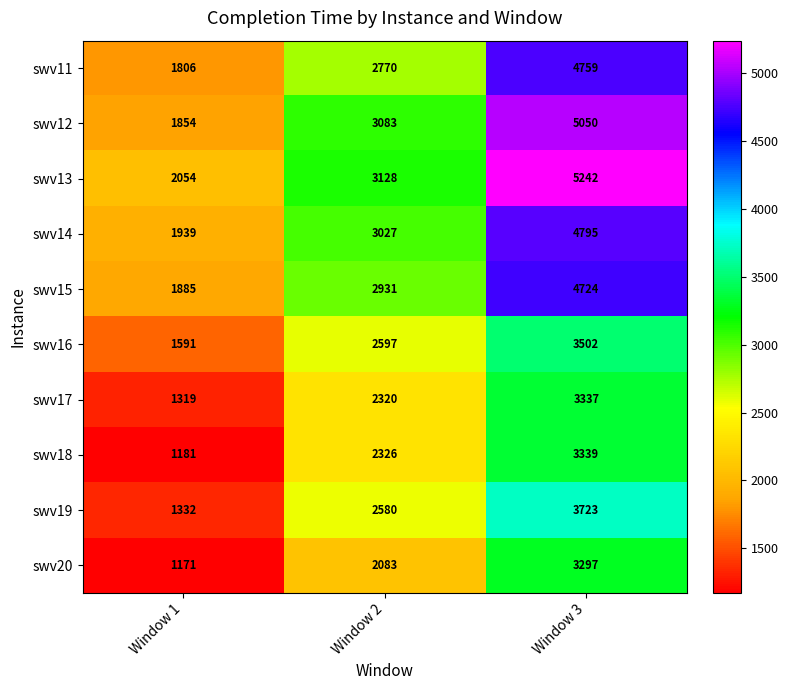

At which label is swv19 closest to 2527?

Window 2